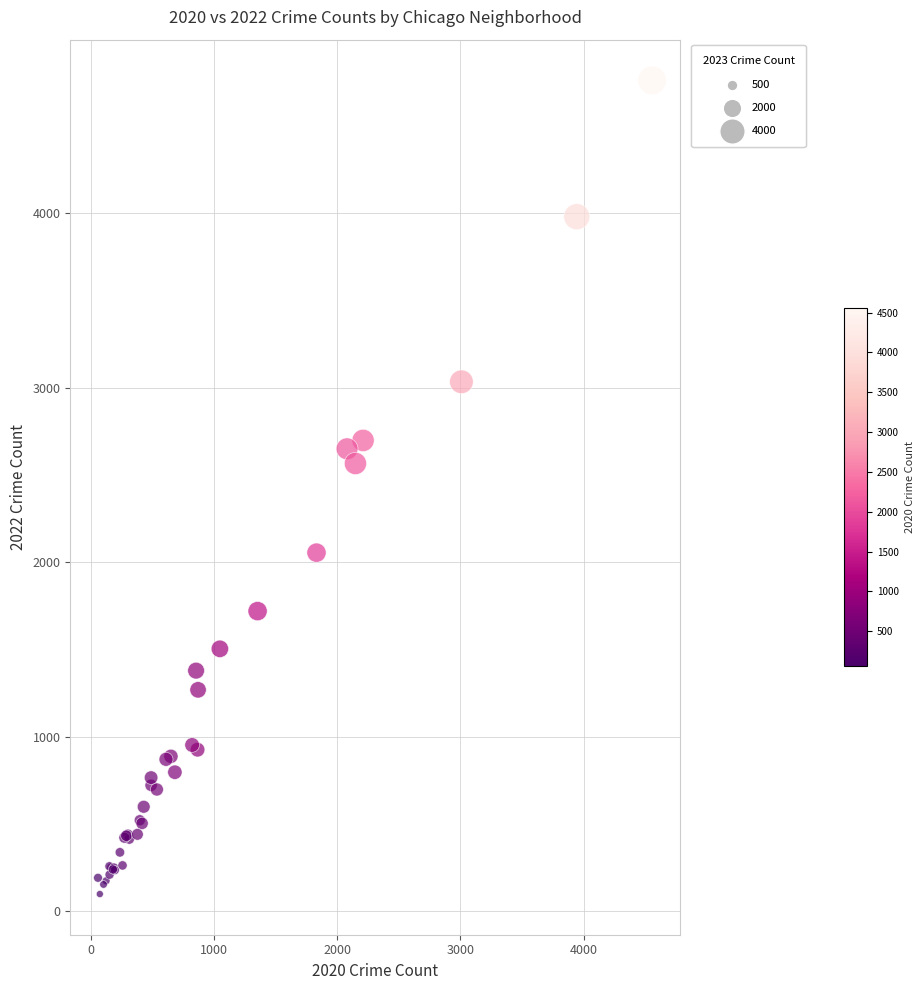

What Y value in the scatter plot is closest to 2430?

2566